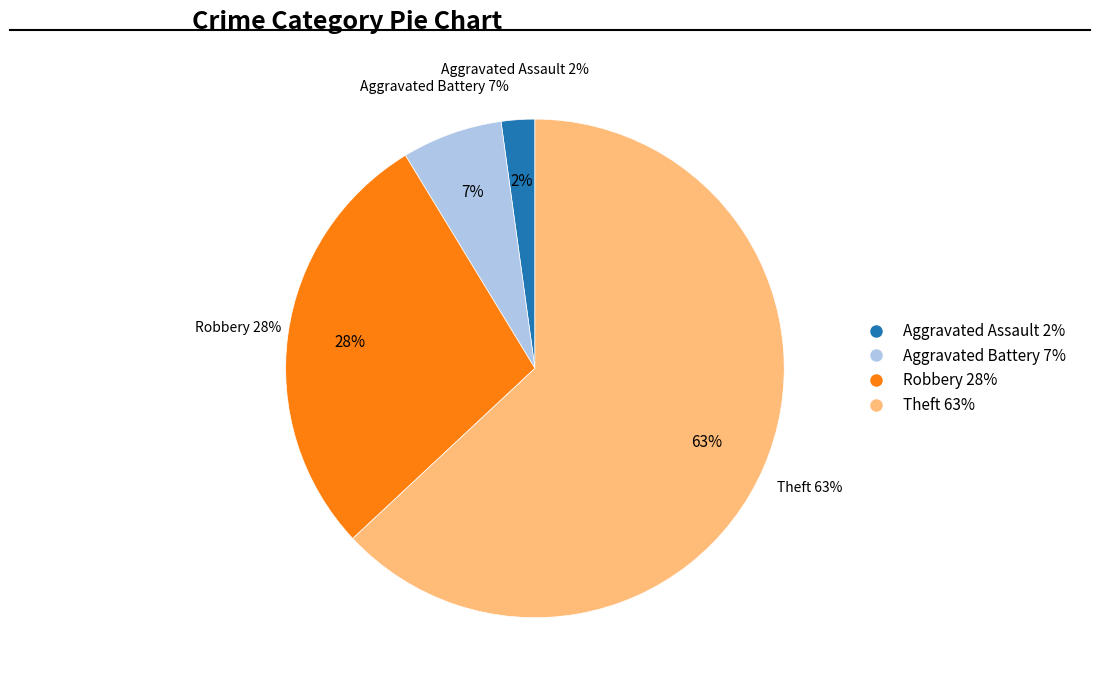

The Theft slice represents 63% of the pie. True or false?

True